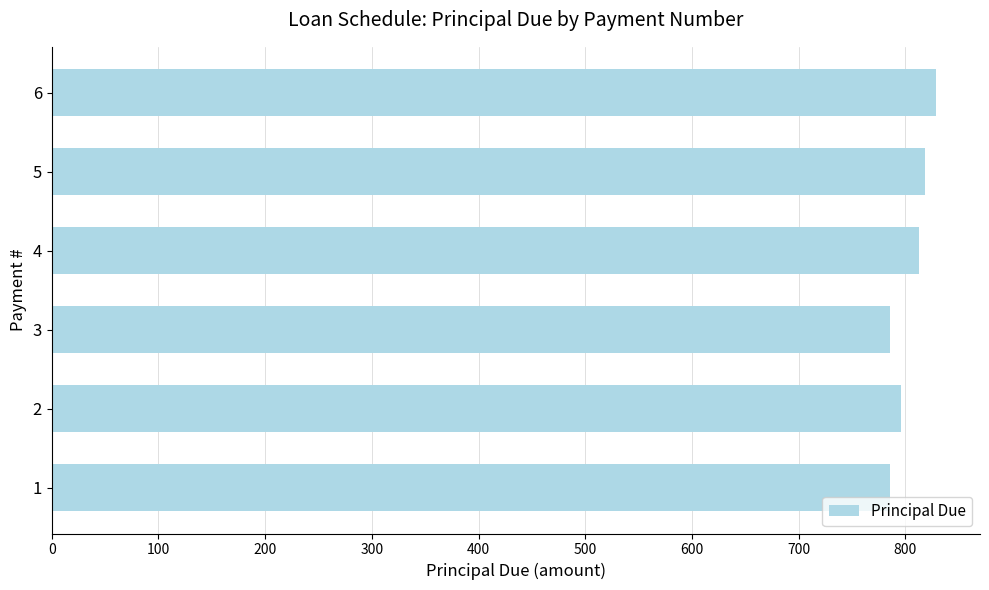

How many values are below 812?

3